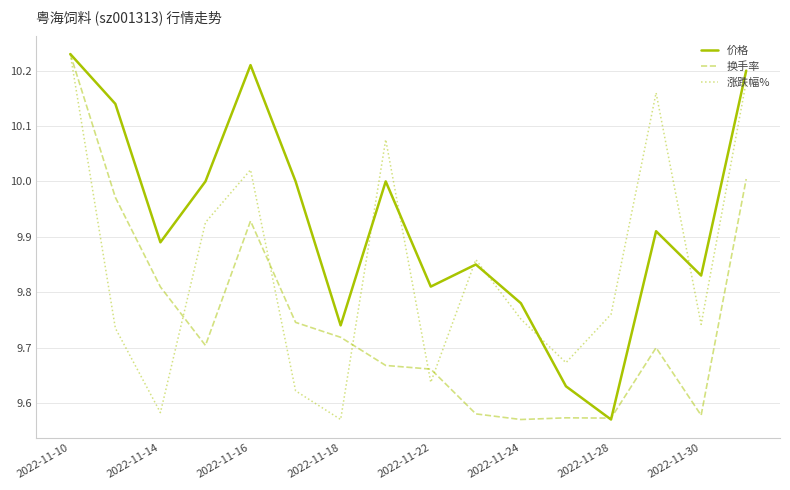

Which series has the largest total across all categories?

价格